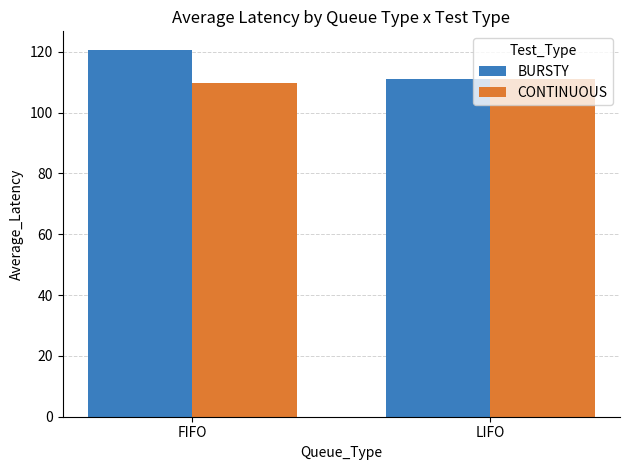

Where does the BURSTY series first go above 120?

FIFO